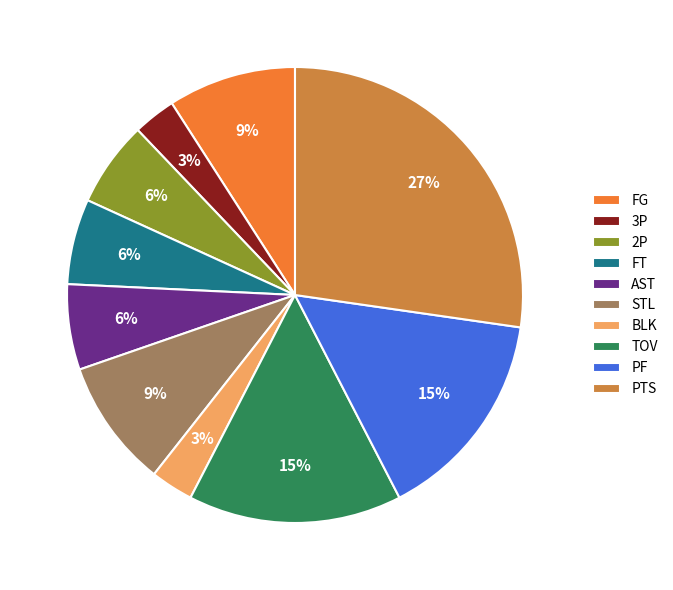

Does 3P account for over 50% of the chart?

No